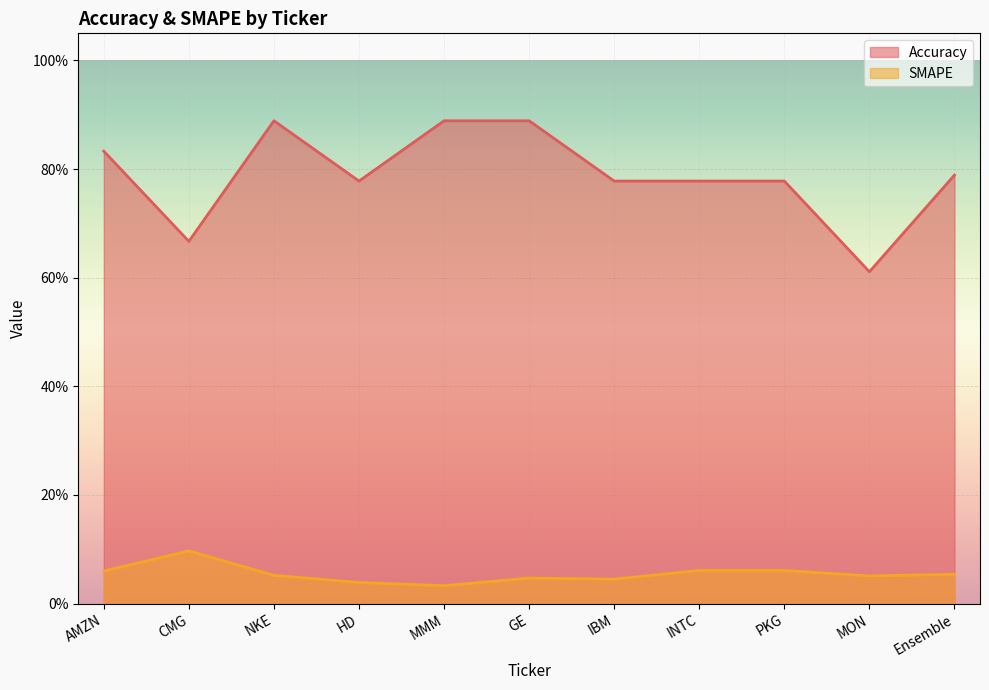

At which label does Accuracy reach its minimum?

MON